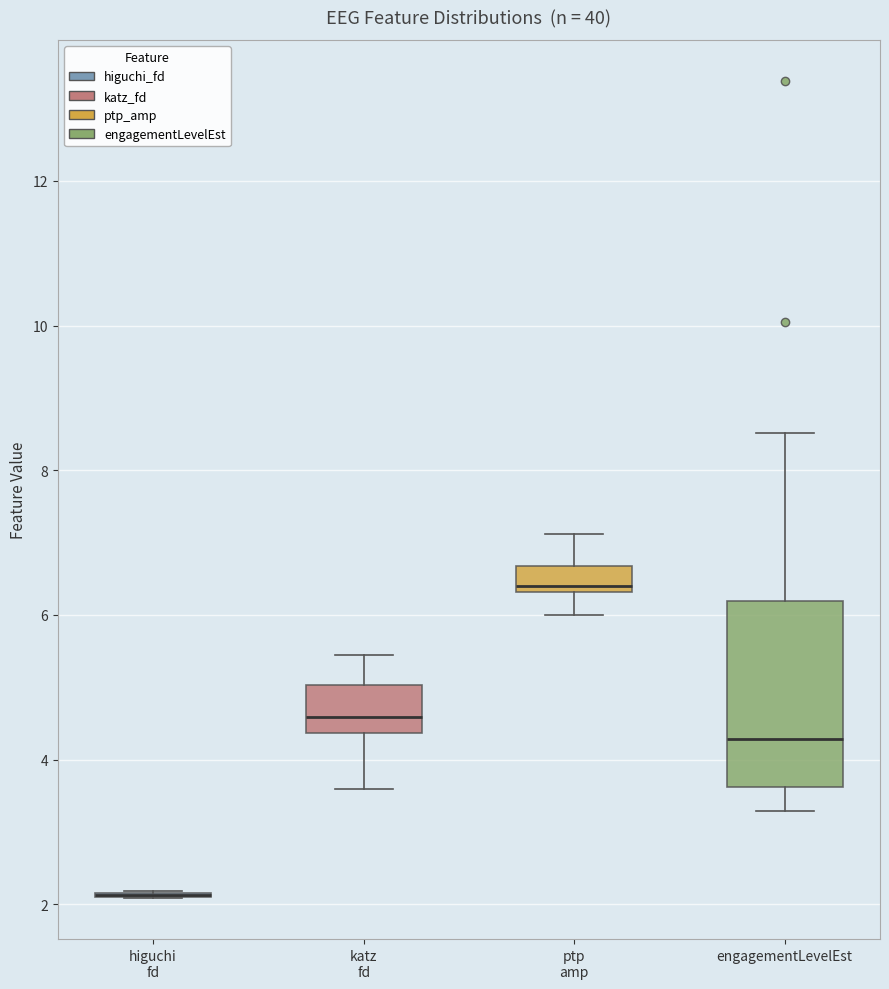

Comparing the boxes themselves (not the whiskers), which one is the tallest?

engagementLevelEst